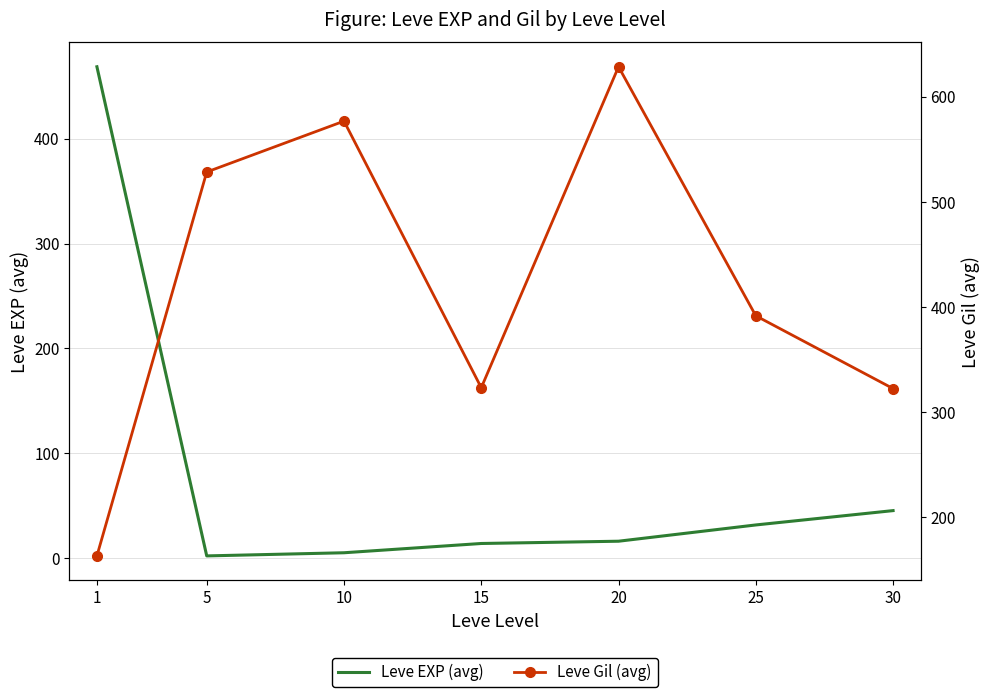

List the labels in order of Leve EXP (avg) value, smallest first.

5, 10, 15, 20, 25, 30, 1